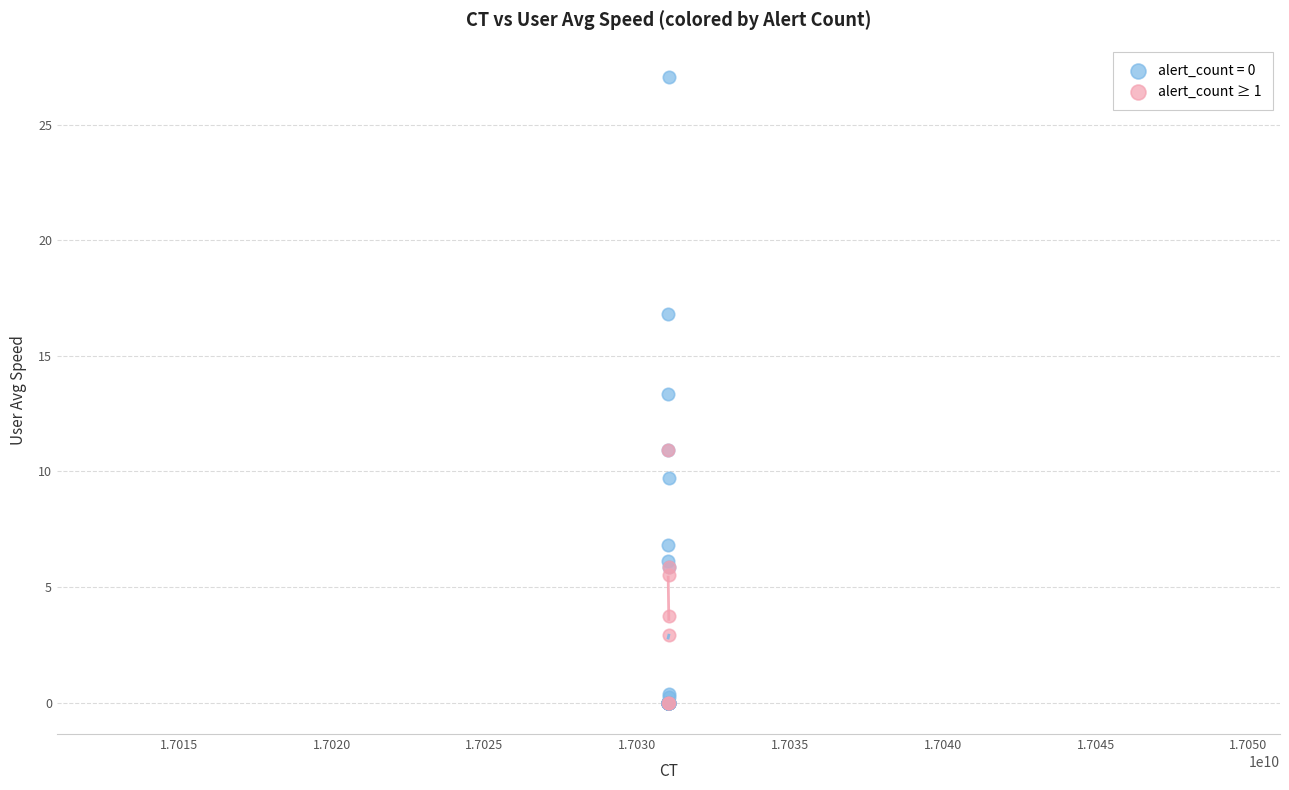

Which series reaches the maximum Y coordinate?

alert_count = 0